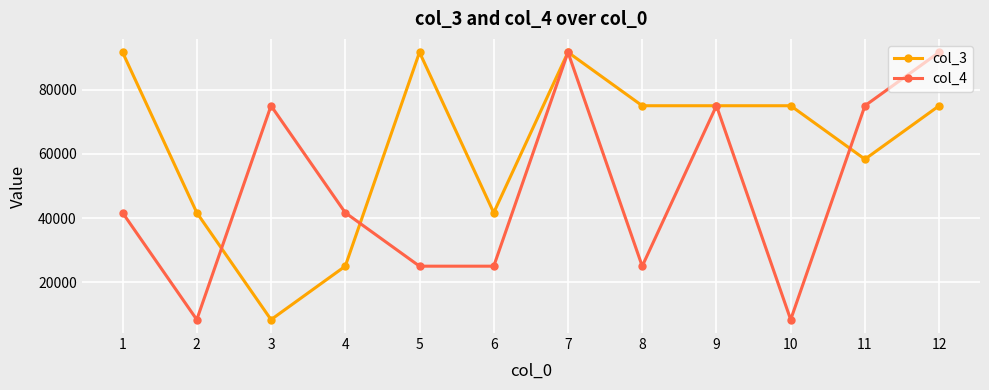

Reading left to right, what are all the values shown in this chart?

col_3: 1=91666.7	2=41666.7	3=8333.3	4=25000.0	5=91666.7	6=41666.7	7=91666.7	8=75000.0	9=75000.0	10=75000.0	11=58333.3	12=75000.0
col_4: 1=41666.7	2=8333.3	3=75000.0	4=41666.7	5=25000.0	6=25000.0	7=91666.7	8=25000.0	9=75000.0	10=8333.3	11=75000.0	12=91666.7